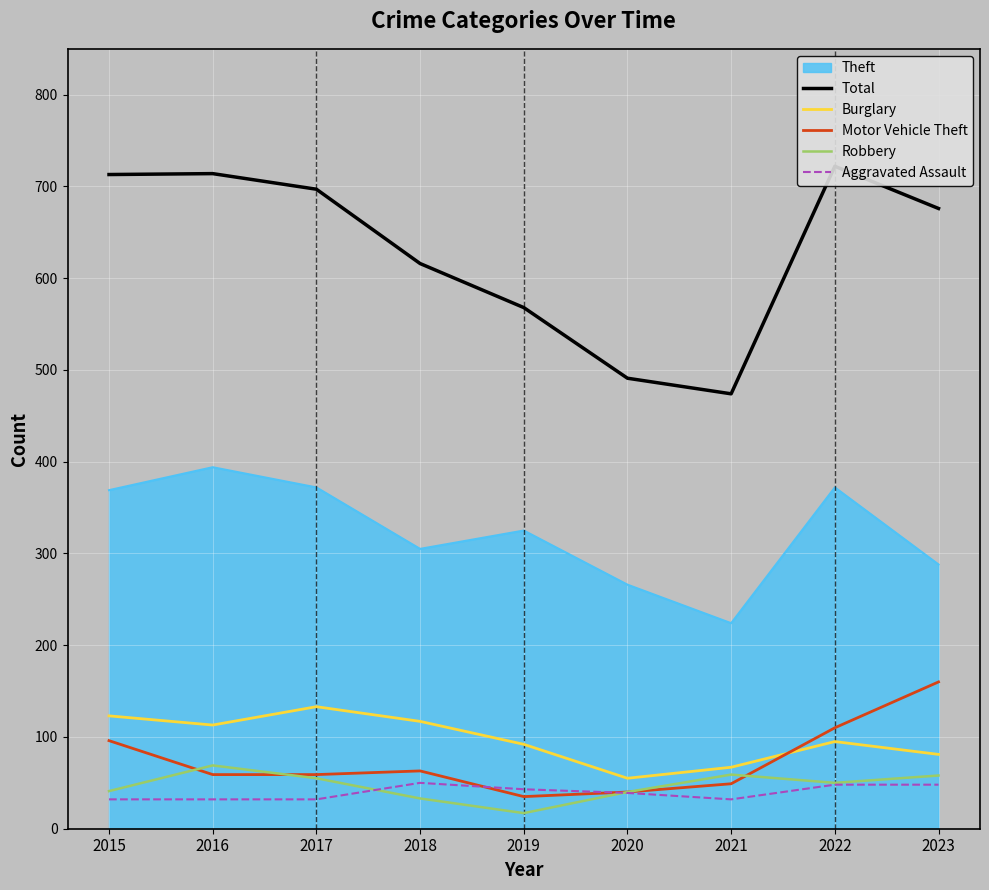

True or false: Total and Robbery intersect in this chart.

False